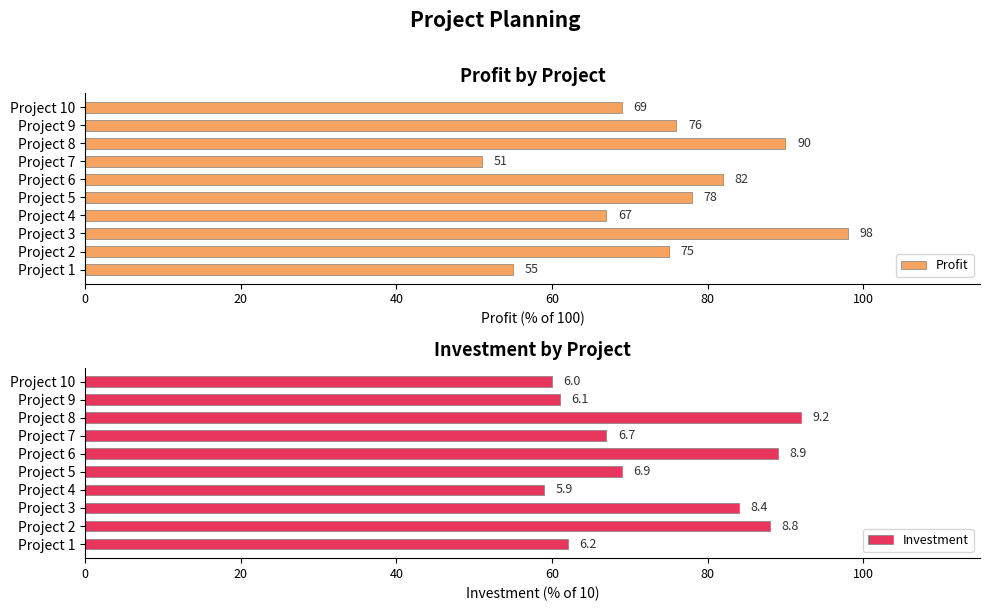

Rank the series by their maximum value, from highest to lowest.

Profit, Investment